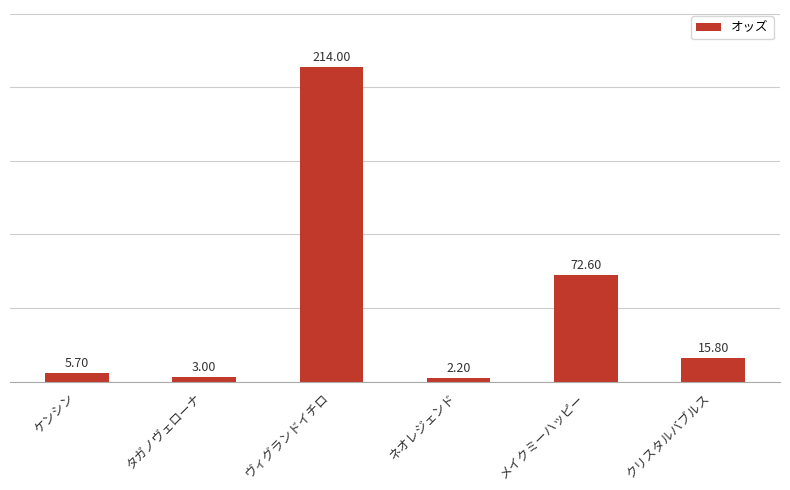

Reading right to left, what are all the values shown in this chart?

15.8	72.6	2.2	214.0	3.0	5.7